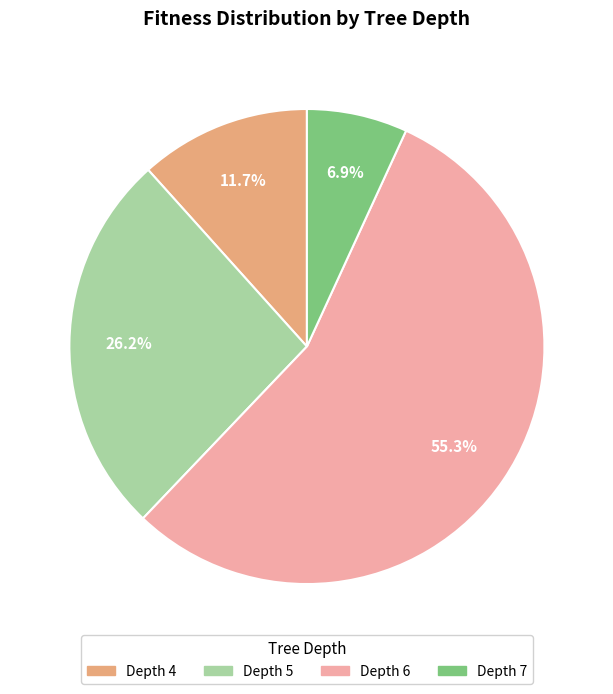

Which slice is the smallest?

Depth 7